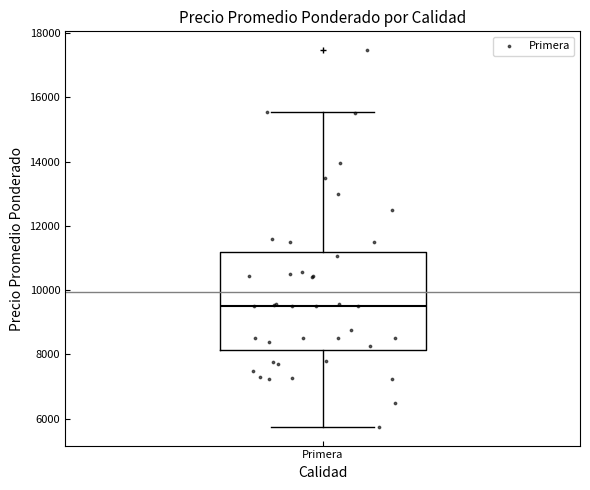

Where does the lower whisker of the box for Primera end on the y-axis? The values are not printed on the chart, so give them approximately, as read against the axis.

5800